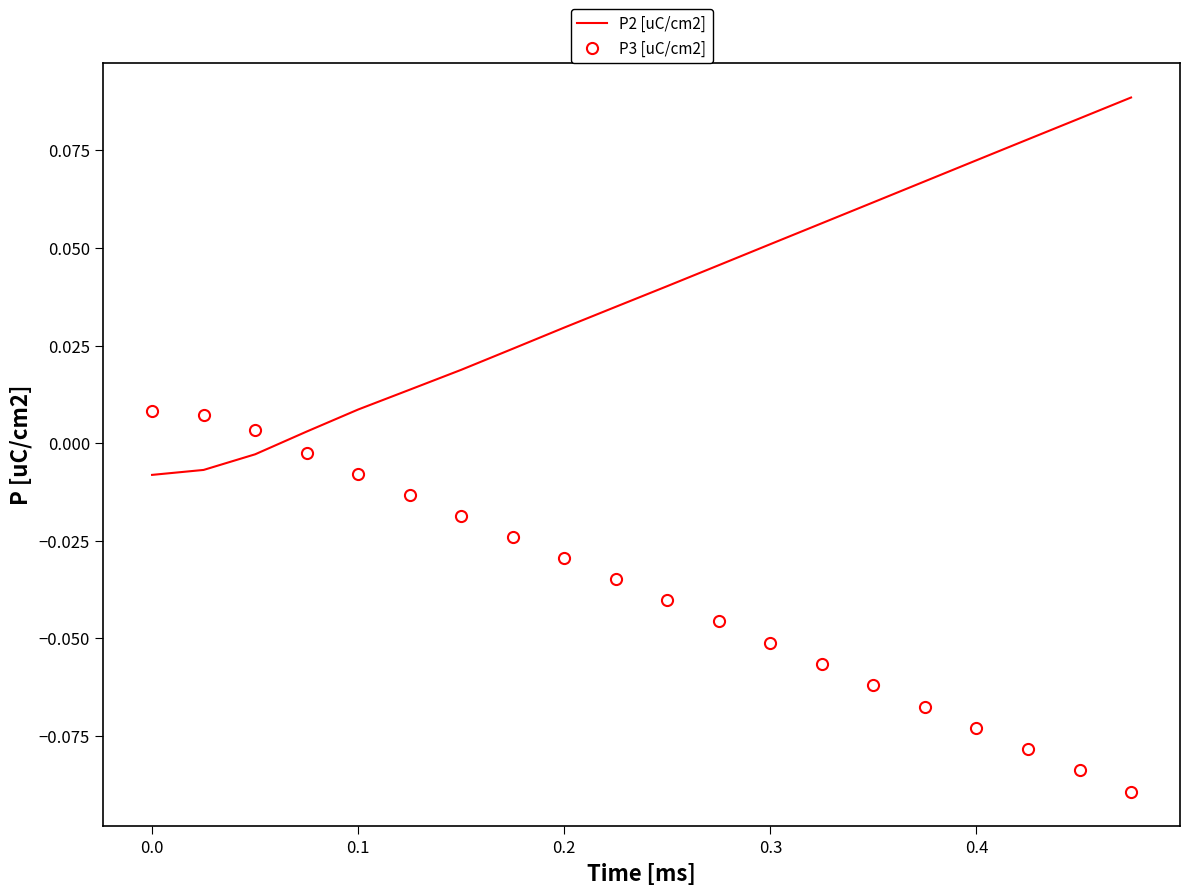

Rank the series by their average value, from lowest to highest.

P3 [uC/cm2], P2 [uC/cm2]